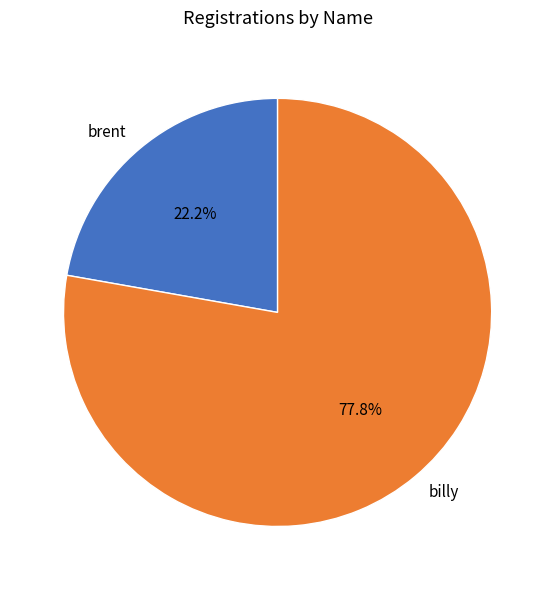

To the nearest percent, what is the average slice percentage?

50%